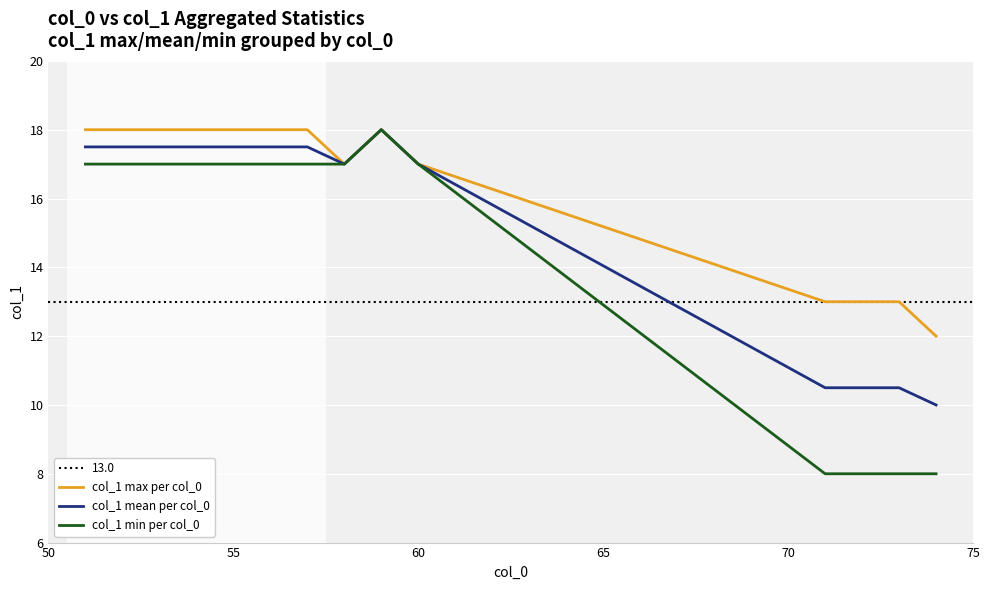

What is the minimum value for col_1 max per col_0?

12.0